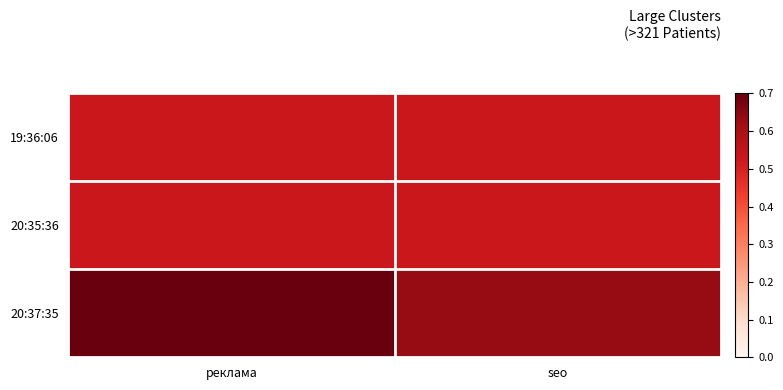

Rank the series by their maximum value, from lowest to highest.

19:36:06, 20:35:36, 20:37:35